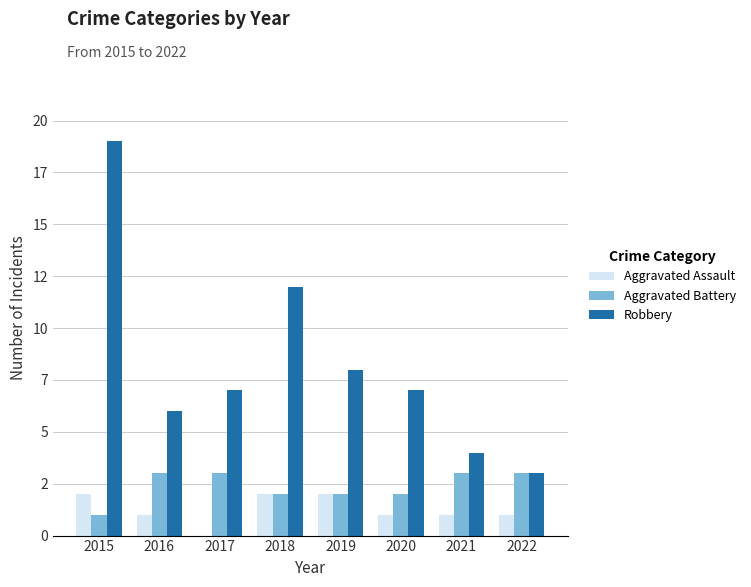

At 2017, list the series in order from smallest to largest.

Aggravated Assault, Aggravated Battery, Robbery